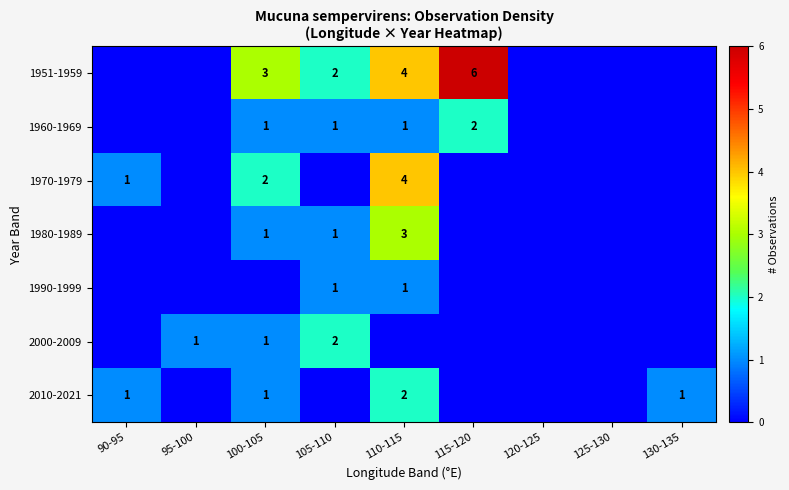

The 2000-2009 series shows 2 at 105-110. True or false?

True